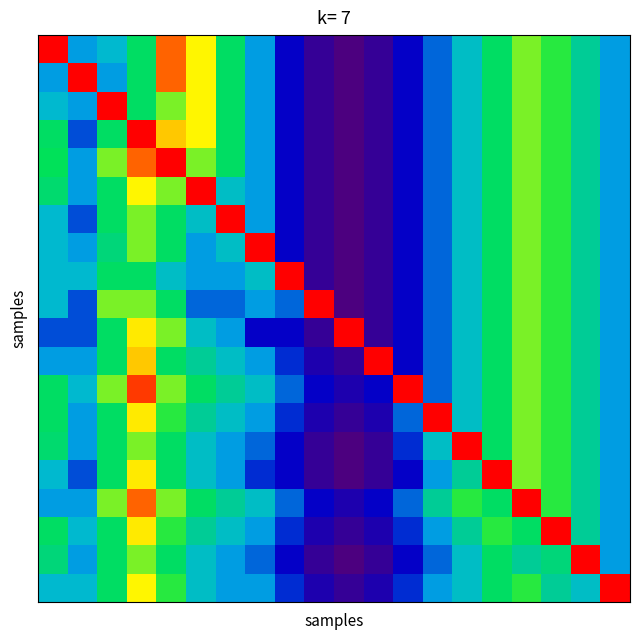

How many distinct data groups are displayed?

20